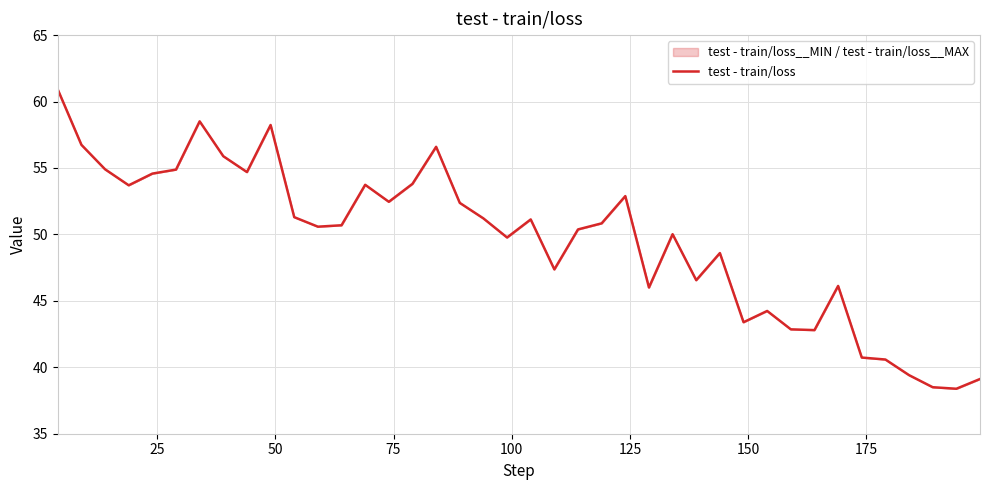

What is the smallest value displayed?

38.4